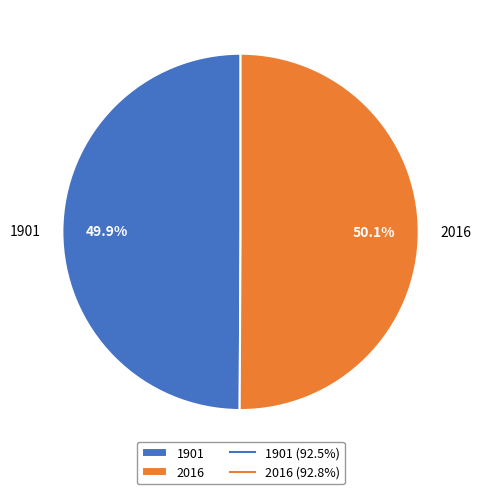

Count the number of slices in the pie.

2